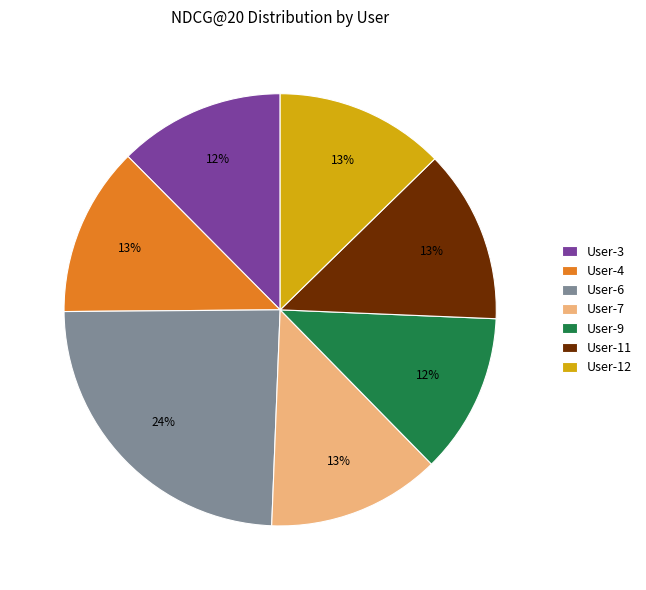

Which slice is the largest?

User-6